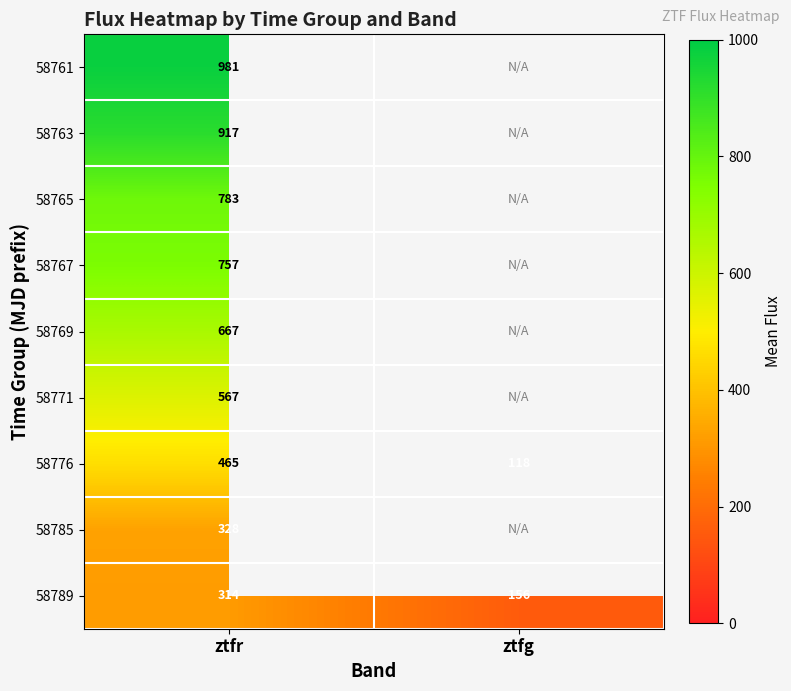

Rank the series by their maximum value, from highest to lowest.

58761, 58763, 58765, 58767, 58769, 58771, 58776, 58785, 58789